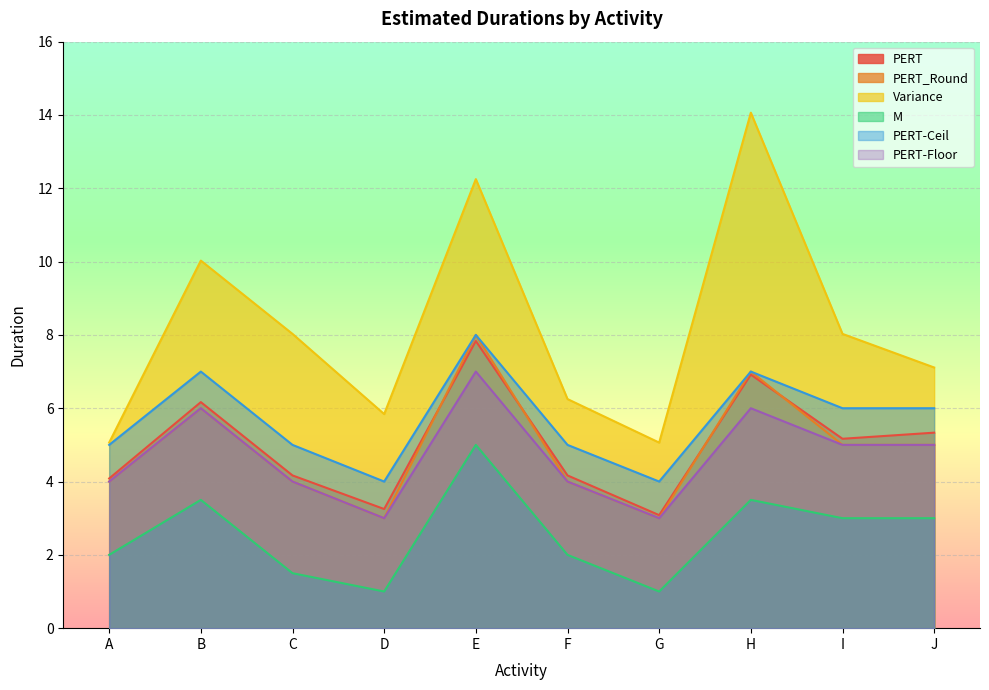

How many data points in M are above 3?

3